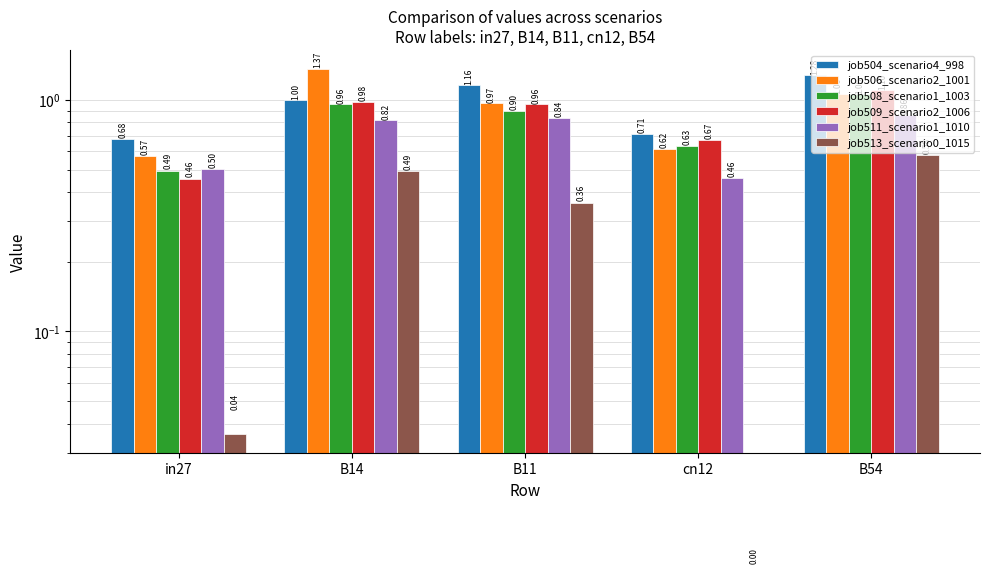

At which label does job513_scenario0_1015 reach its peak?

B54